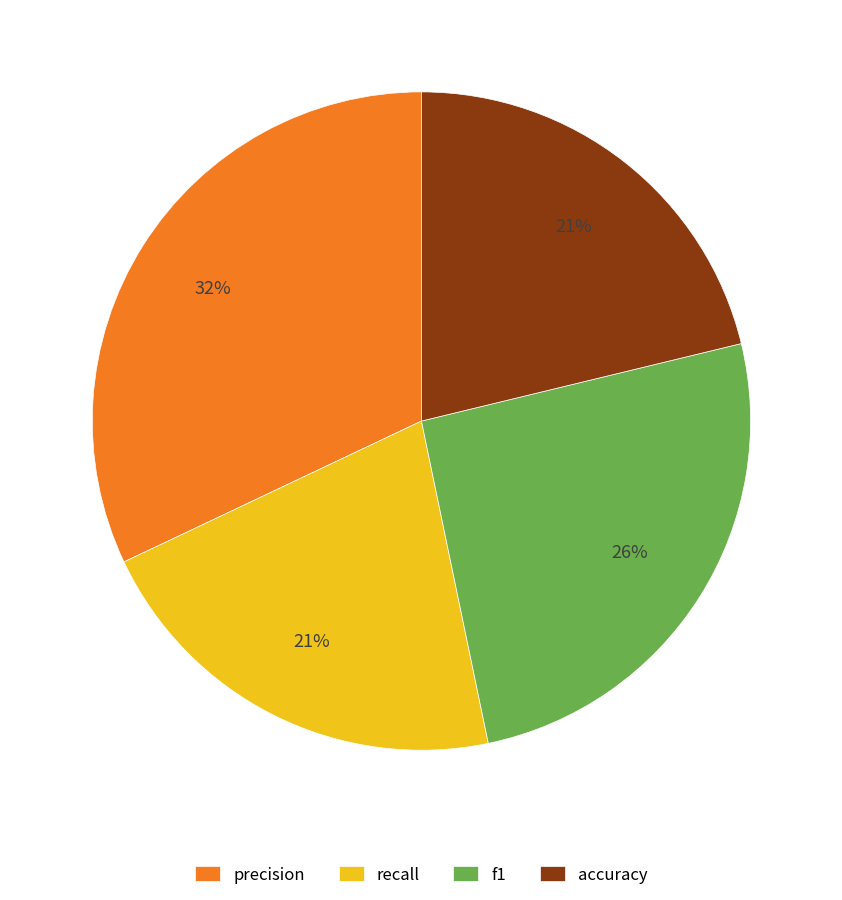

What percentage is the f1 slice, to the nearest percent?

26%